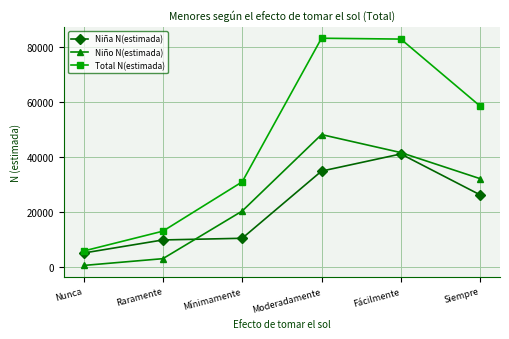

How many lines are shown in the chart?

3